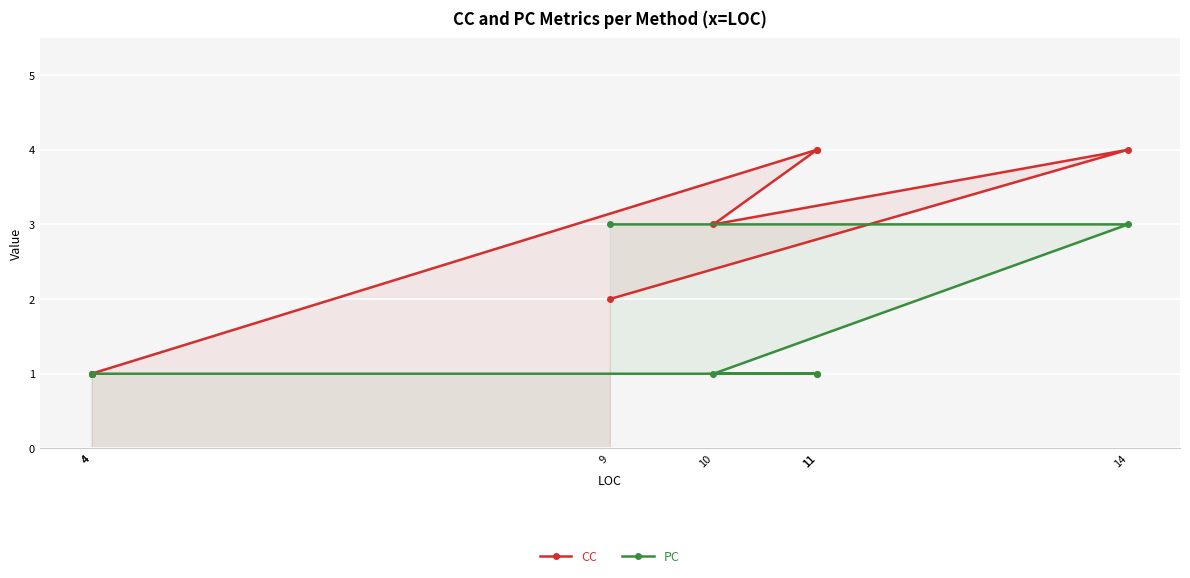

True or false: PC has a value of 1 at 11.

False